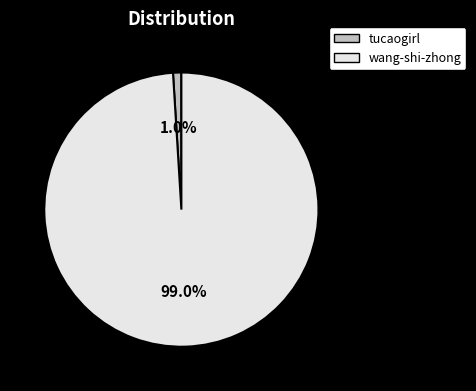

Rank the categories by value from highest to lowest.

wang-shi-zhong, tucaogirl